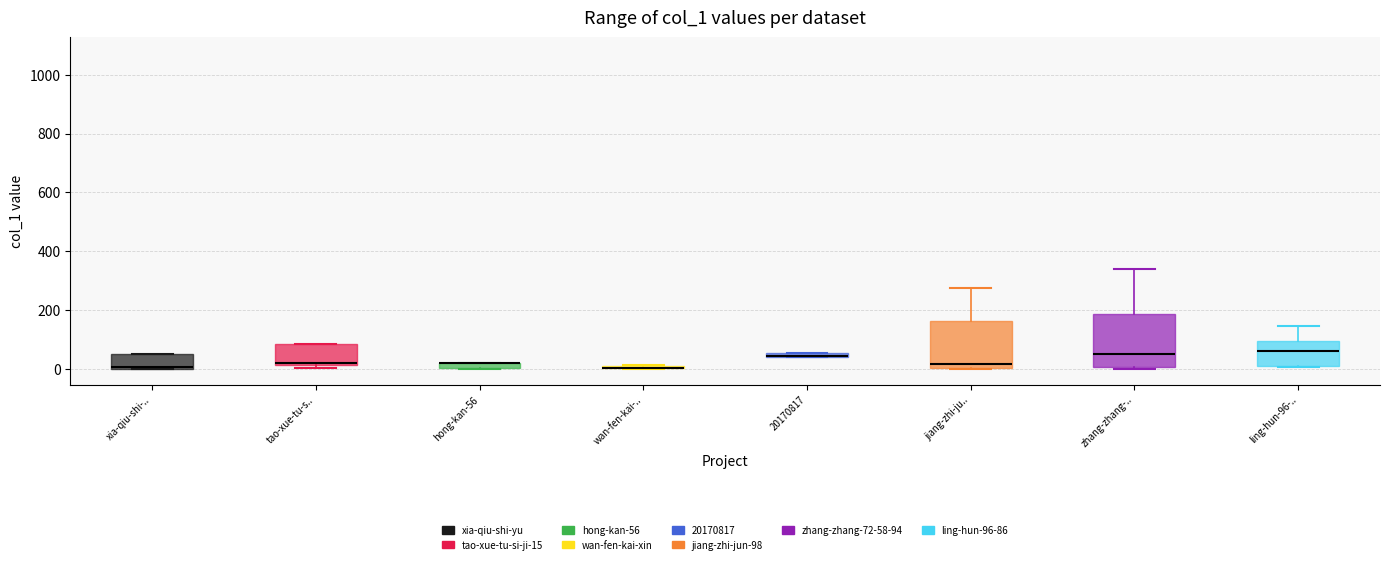

Where is the lower edge of the box for hong-kan-56 on the y-axis? The values are not printed on the chart, so give them approximately, as read against the axis.

0